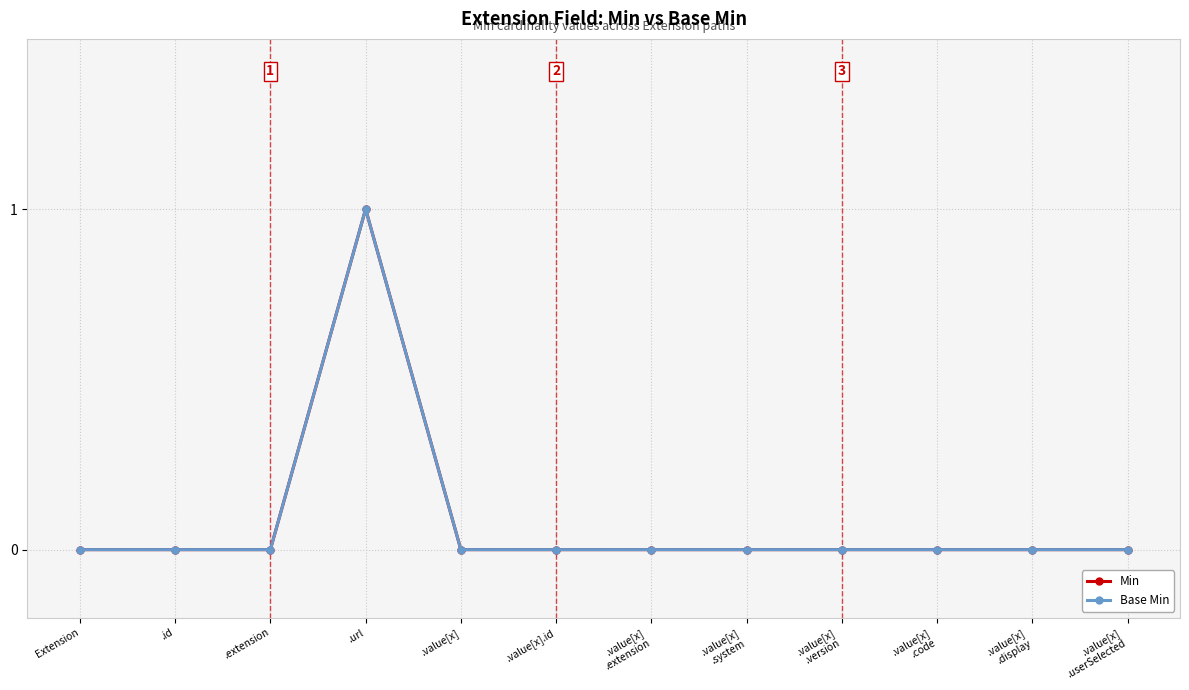

Is this an area chart (filled region under the line)?

No